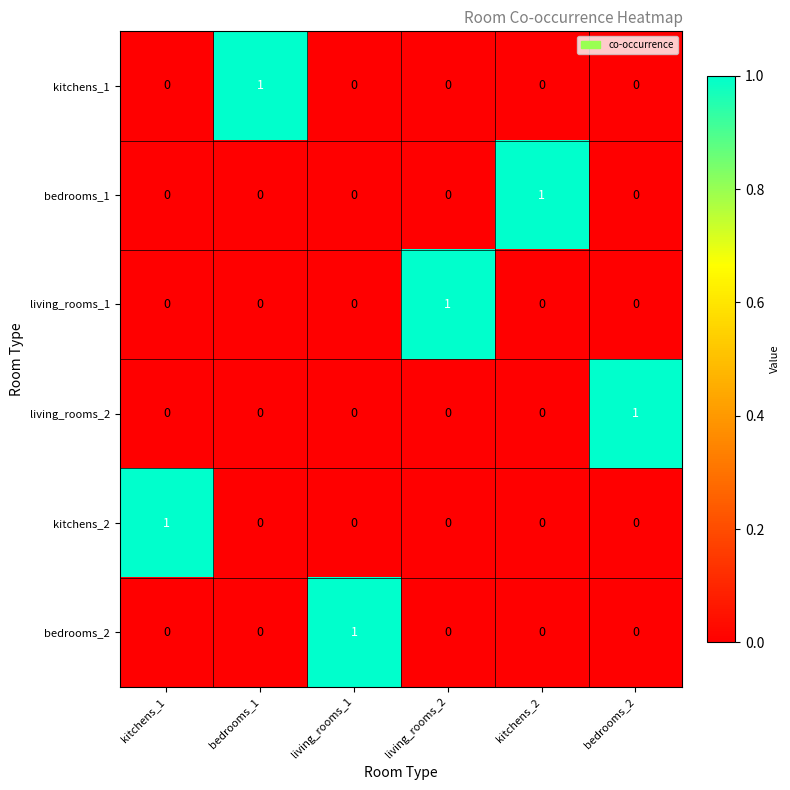

At how many categories does at least one series exceed 0?

6